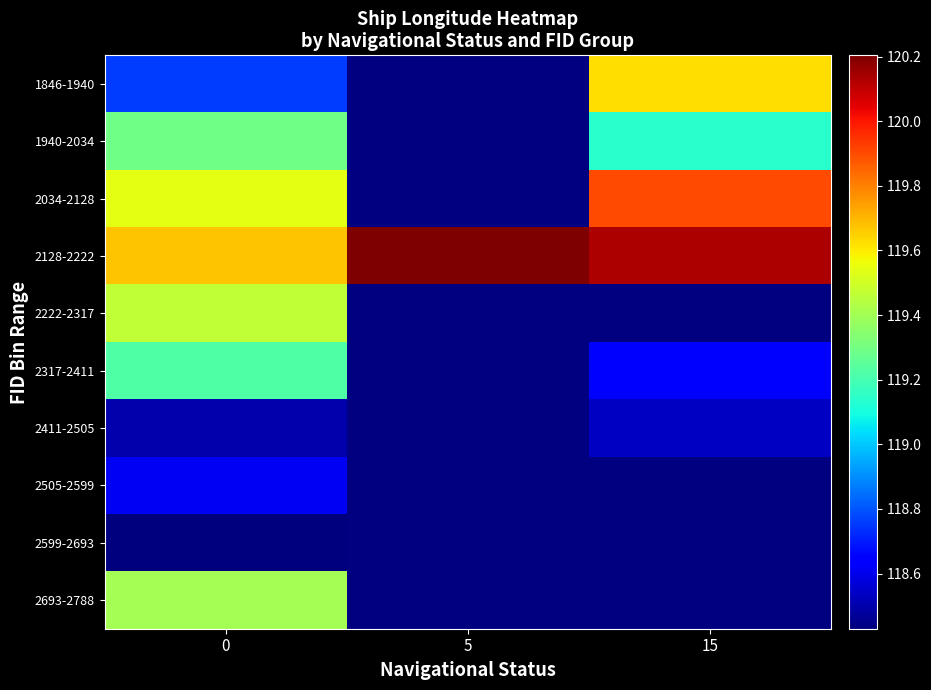

True or false: 2505-2599 has a value of 118.6 at 0.

True